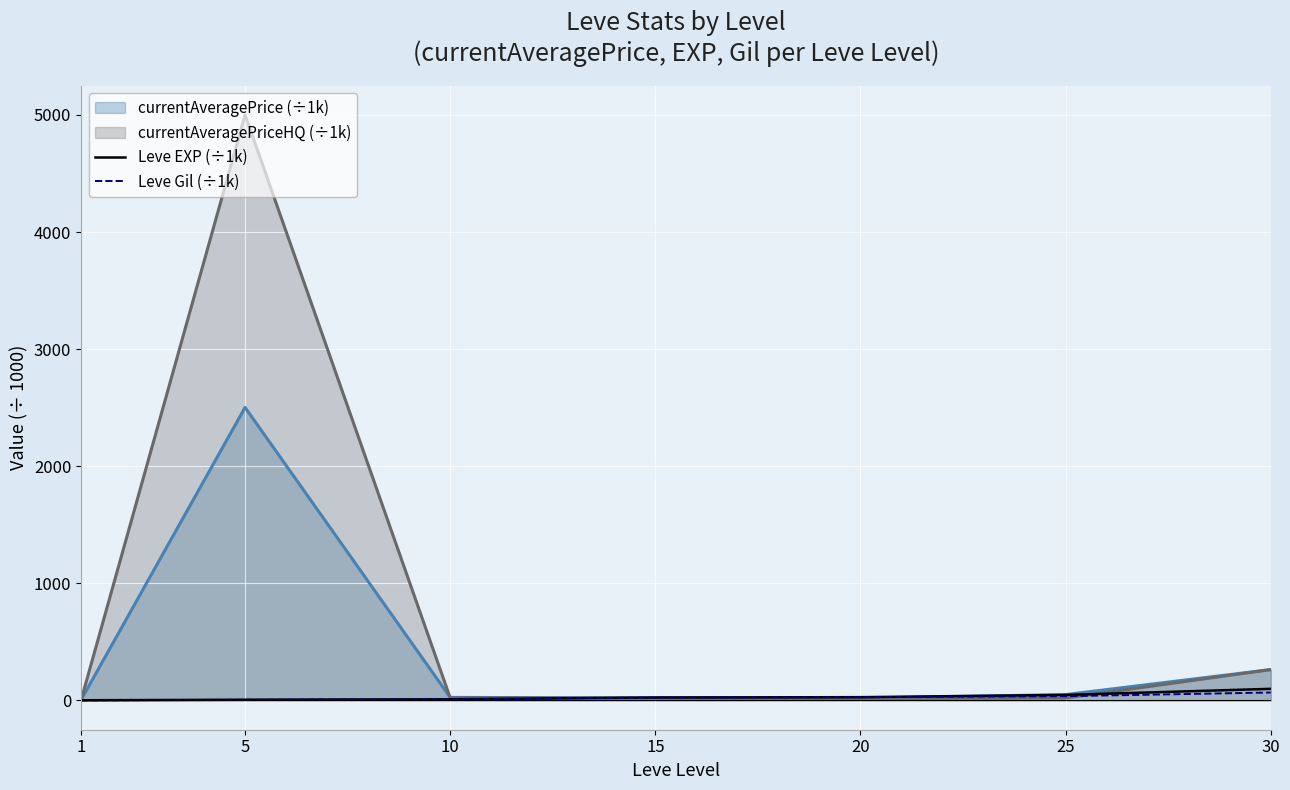

What are all the series names shown in the legend?

currentAveragePrice (÷1k), currentAveragePriceHQ (÷1k), Leve EXP (÷1k), Leve Gil (÷1k)